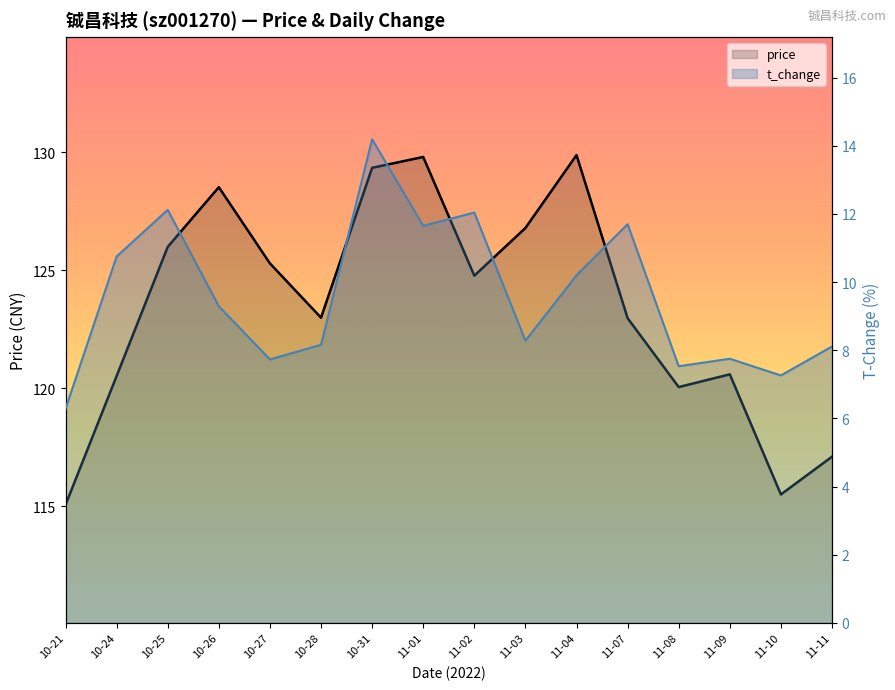

At which label does t_change reach its minimum?

10-21